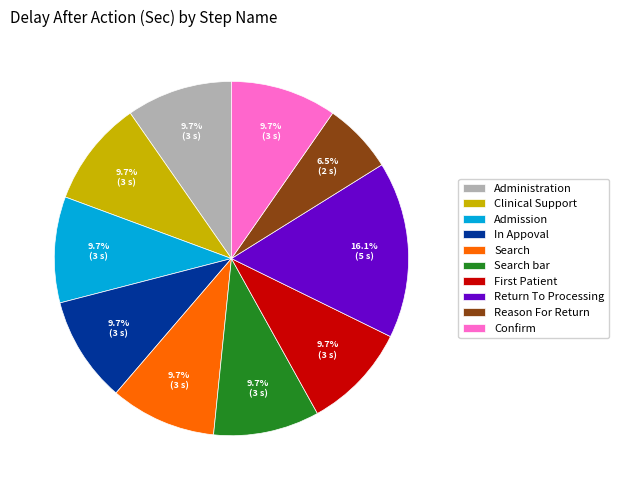

Combined, what portion of the pie is Search and Administration?

19.4%